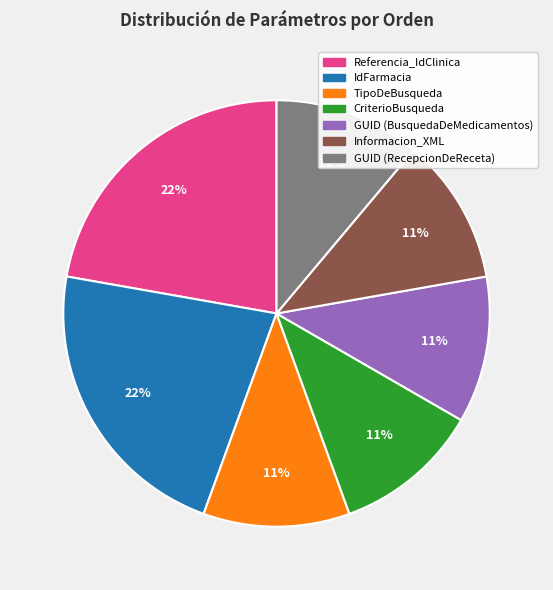

Count the number of slices in the pie.

7